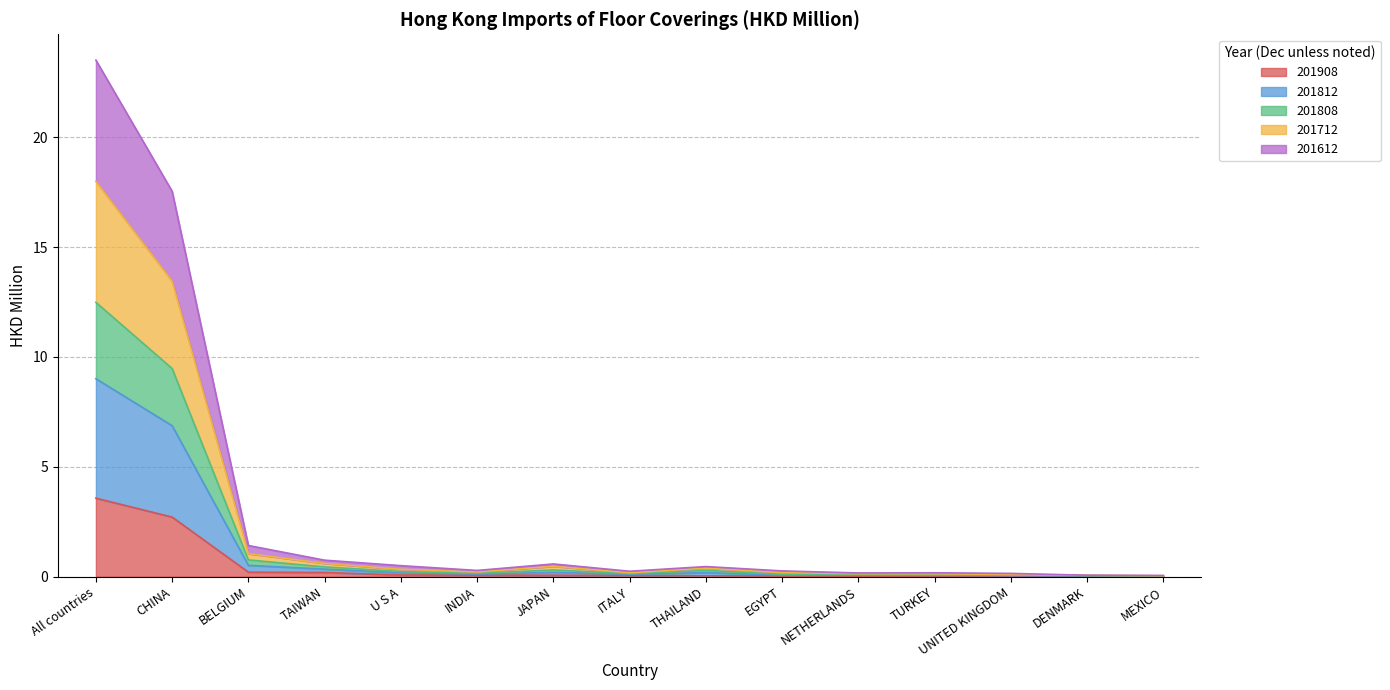

Which category has the highest value in the 201908 series?

All countries